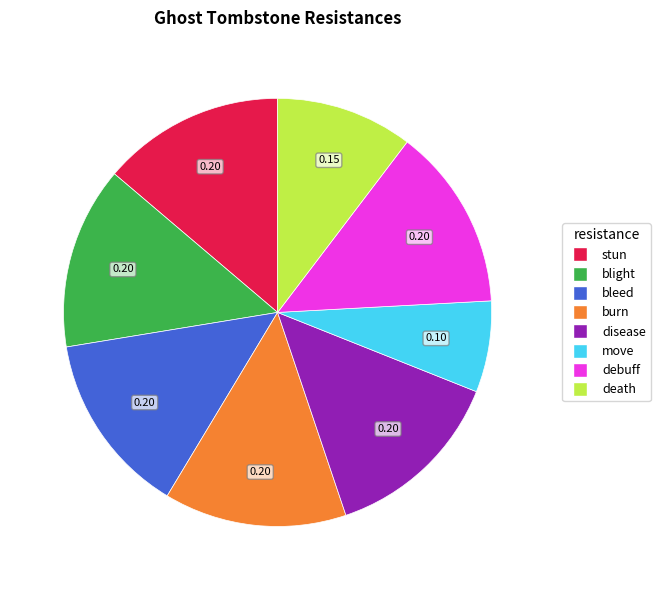

Does debuff account for over 50% of the chart?

No